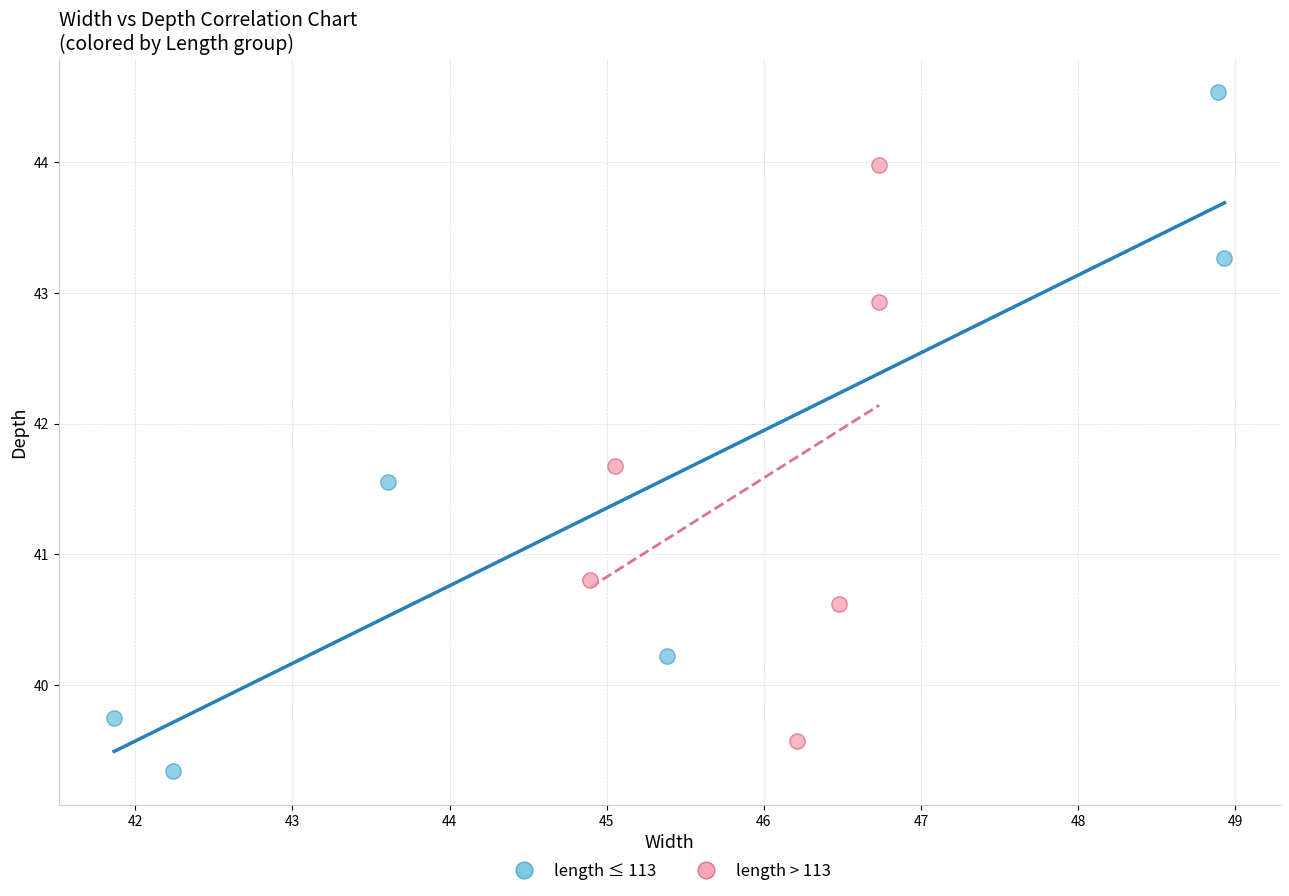

Which series has the widest spread of Y values?

length ≤ 113